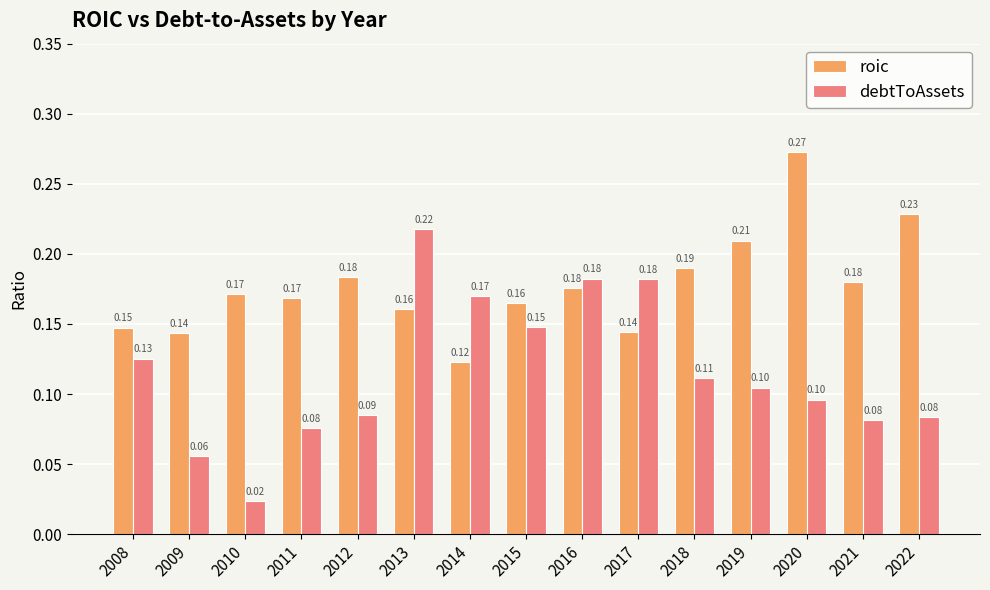

Is it true that roic equals 0.1 at 2008?

True